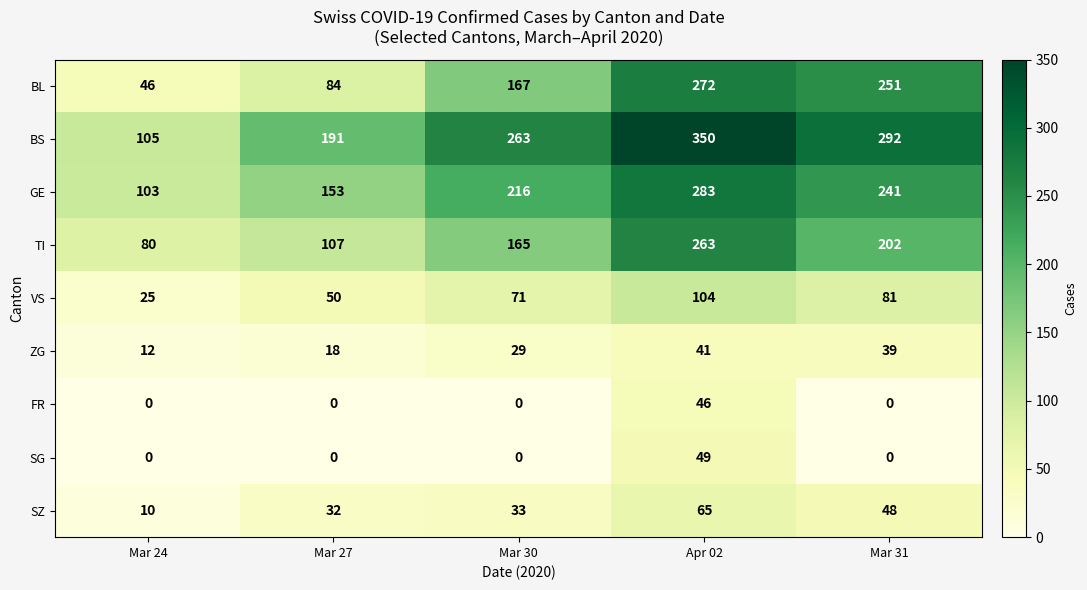

What value does the VS series have at Mar 27?

50